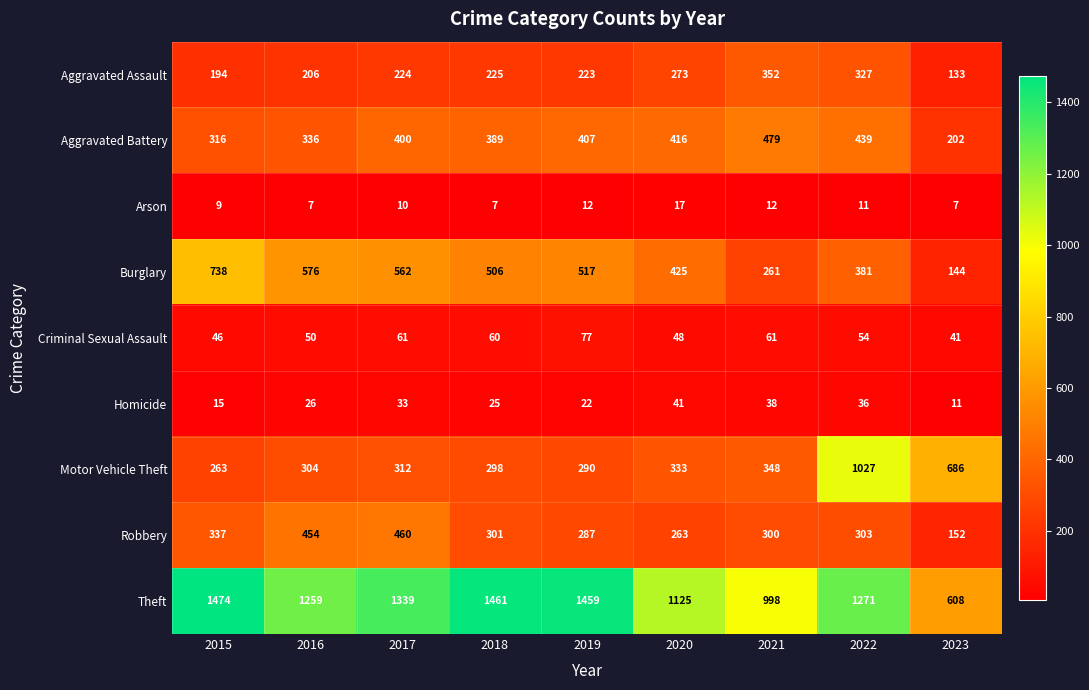

True or false: Motor Vehicle Theft has a value of 304 at 2016.

True